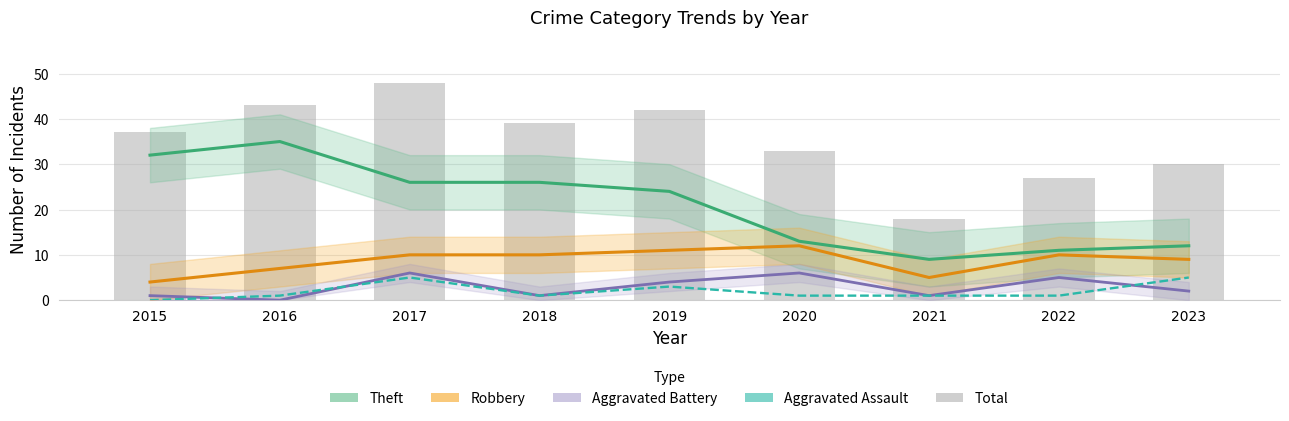

Reading left to right, transcribe all the data shown in this chart.

Theft: 2015=32	2016=35	2017=26	2018=26	2019=24	2020=13	2021=9	2022=11	2023=12
Robbery: 2015=4	2016=7	2017=10	2018=10	2019=11	2020=12	2021=5	2022=10	2023=9
Aggravated Battery: 2015=1	2016=0	2017=6	2018=1	2019=4	2020=6	2021=1	2022=5	2023=2
Aggravated Assault: 2015=0	2016=1	2017=5	2018=1	2019=3	2020=1	2021=1	2022=1	2023=5
Total: 2015=37	2016=43	2017=48	2018=39	2019=42	2020=33	2021=18	2022=27	2023=30